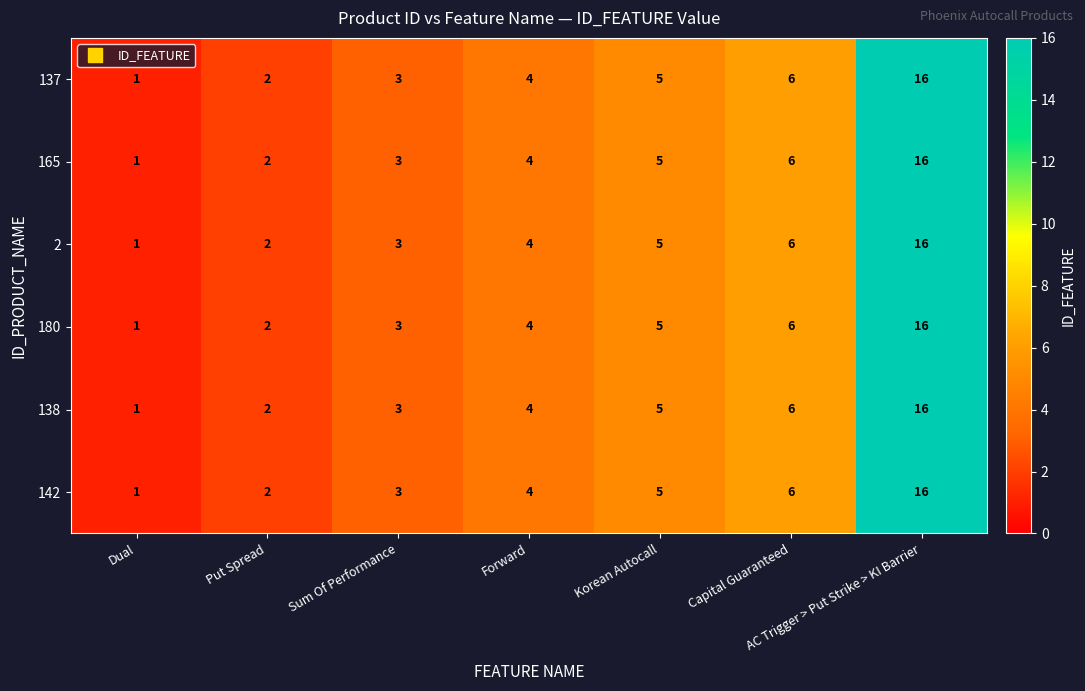

Is the value of 2 at Sum Of Performance greater than the value of 142 at Korean Autocall?

No